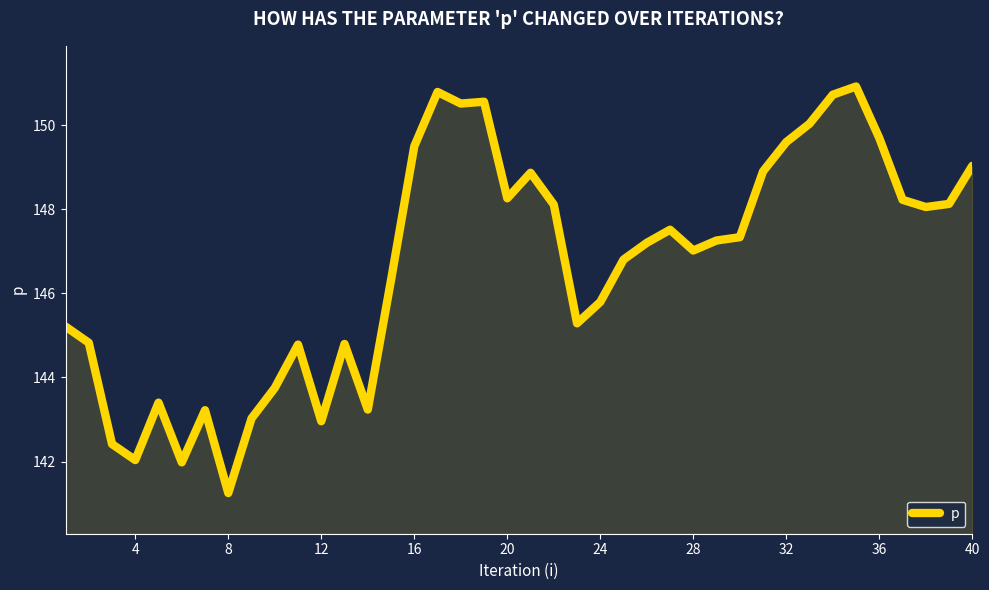

How many lines are shown in the chart?

1